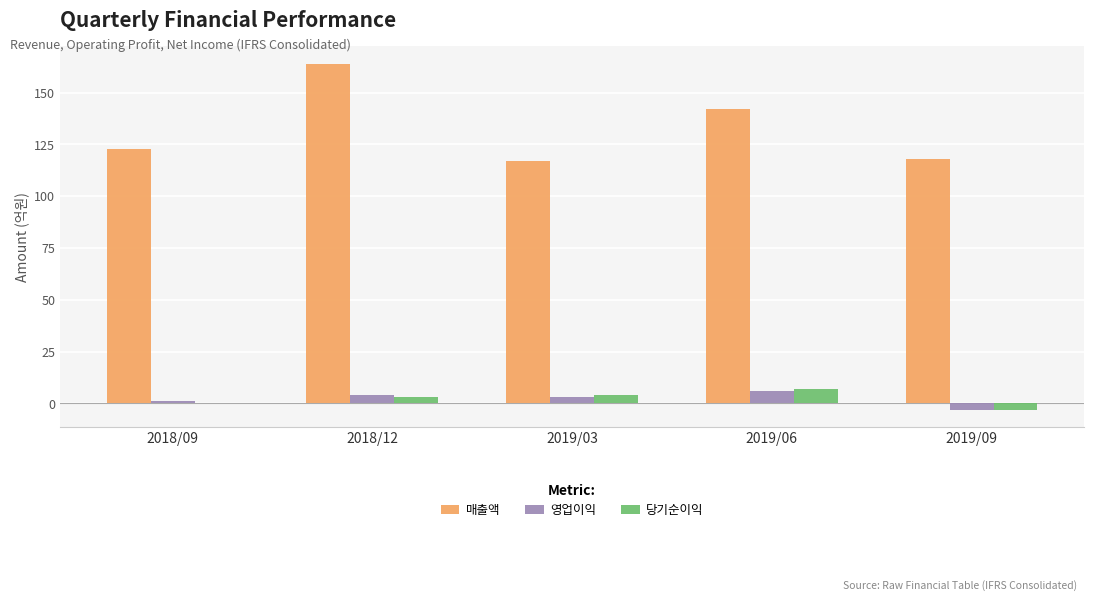

What is the maximum value shown in the chart?

164